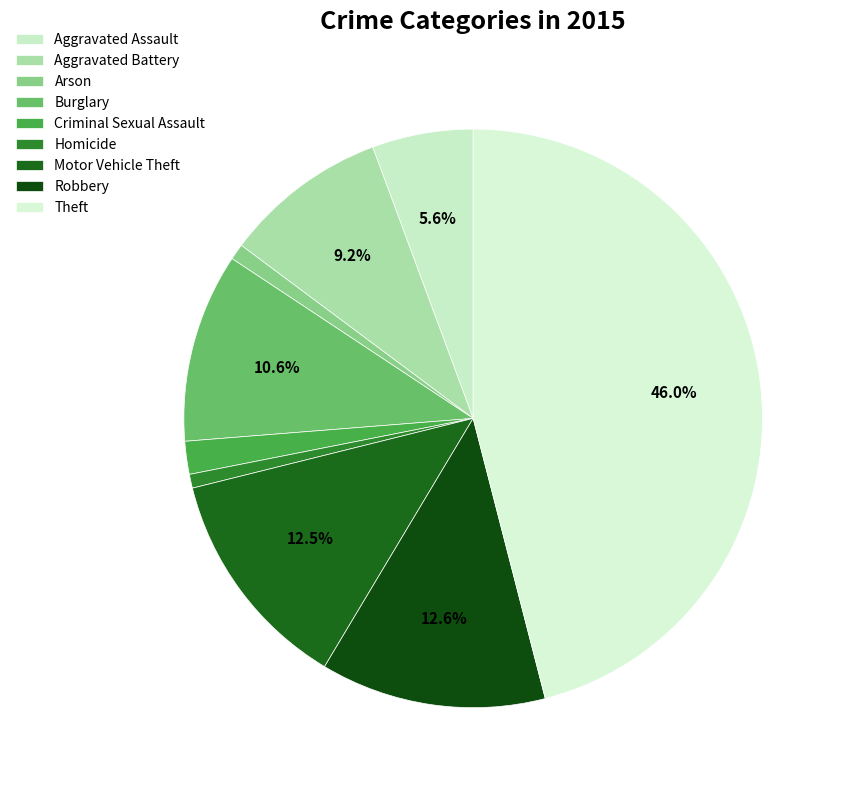

Does Criminal Sexual Assault account for over 50% of the chart?

No